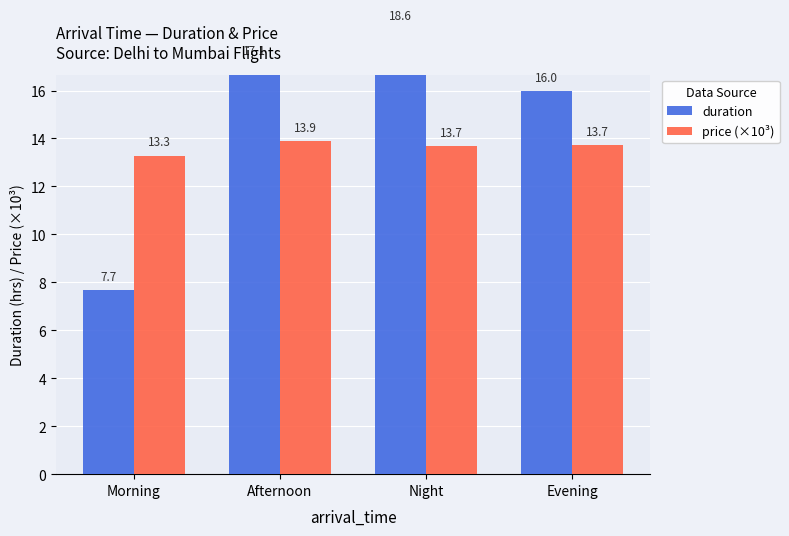

What is the sum of the duration values at Evening and Morning?

23.6